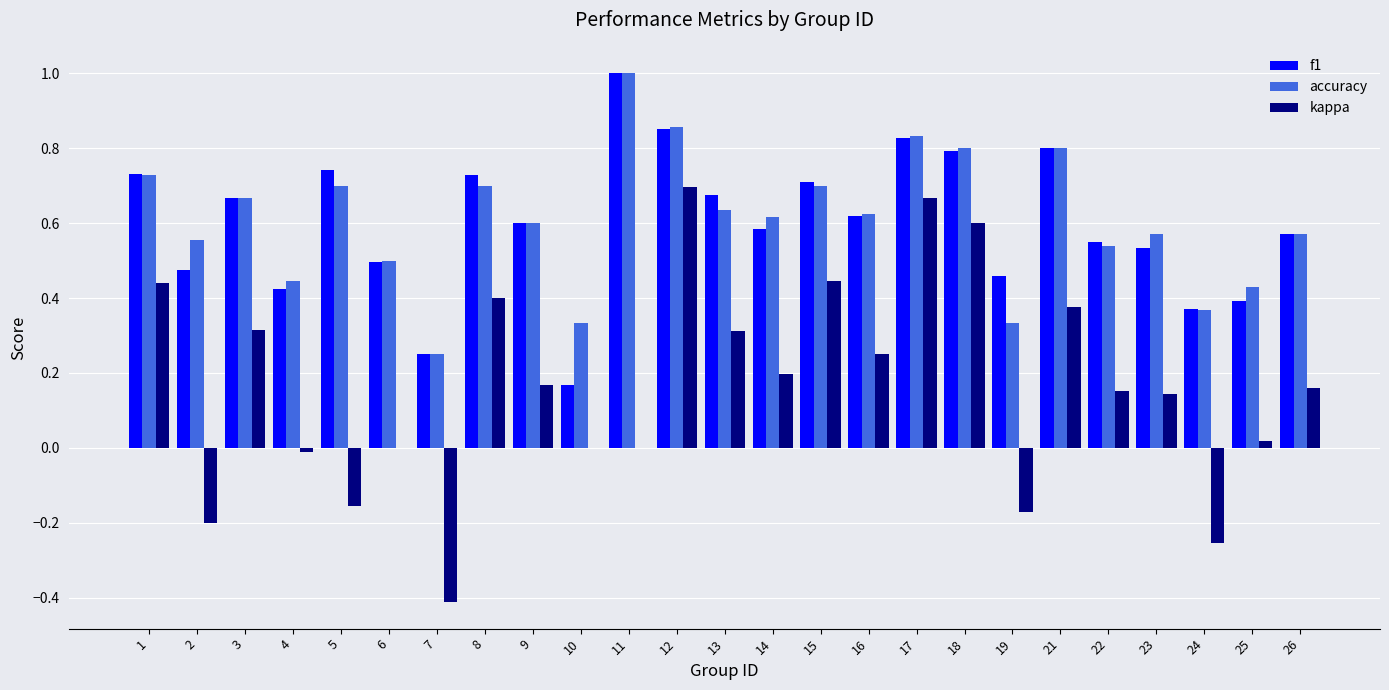

What is the maximum value for accuracy?

1.0